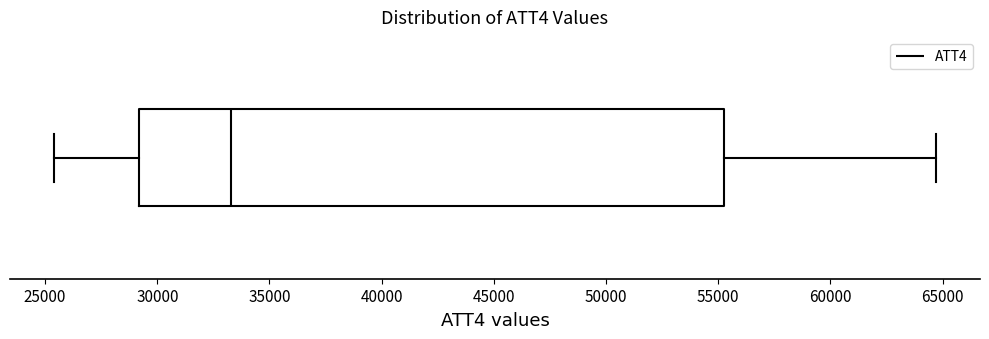

Read this box plot against the x-axis: the position of the median line, the range covered by the box, and the ends of both whiskers. The values are not printed on the chart, so give them approximately, as read against the axis.

median 33500, box 29000 to 55500, whiskers 25500 to 64500